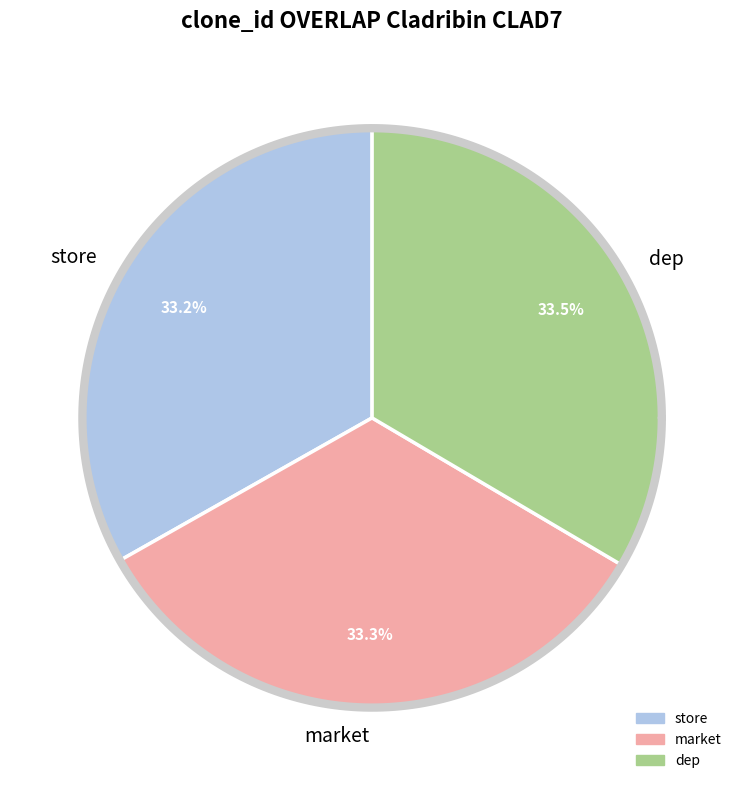

What is the smallest slice in the pie chart?

store